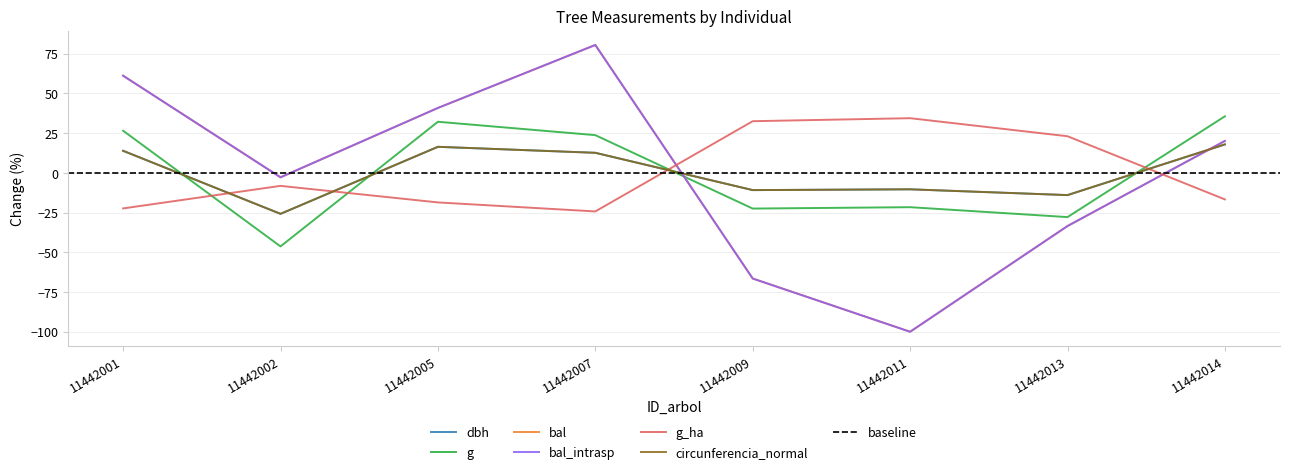

How many categories are shown in the chart?

8